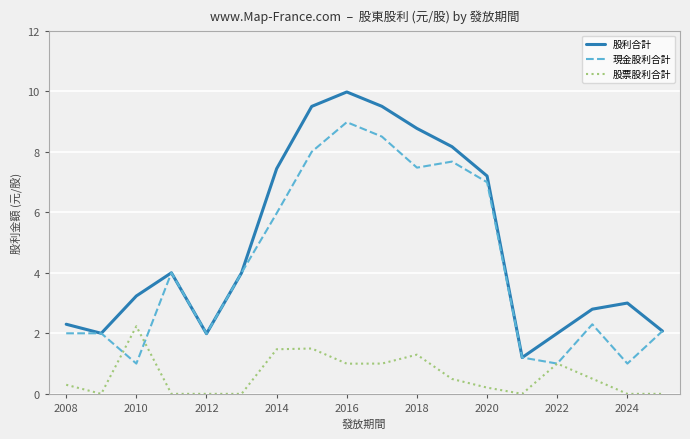

What is the average value of the 現金股利合計 series?

4.2